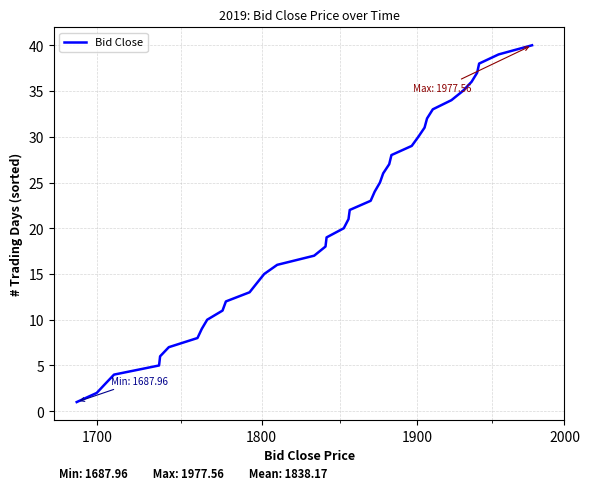

Does the chart have visible grid lines?

Yes